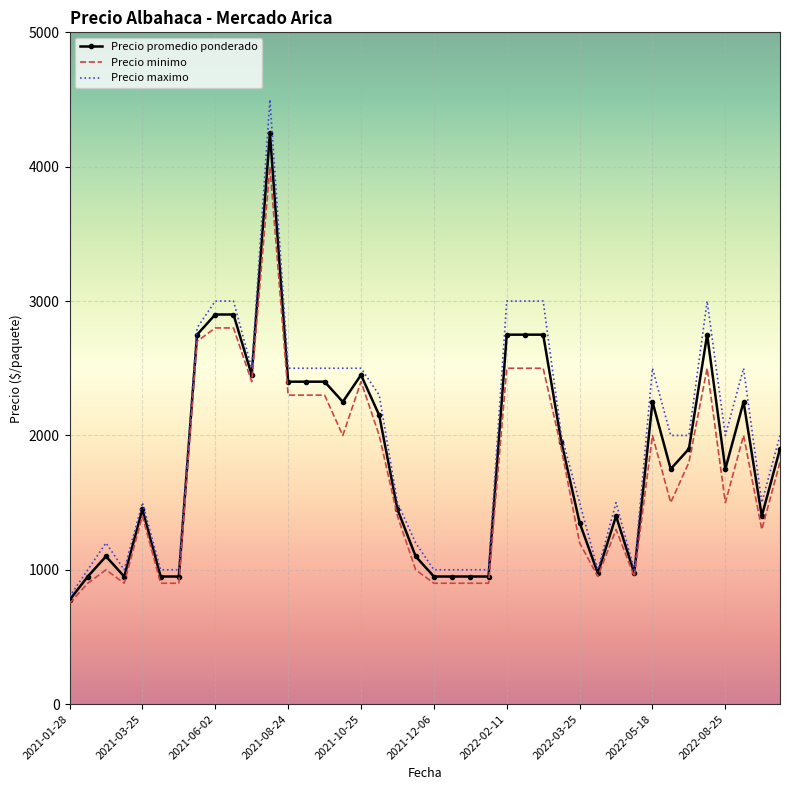

Rank the series by their maximum value, from lowest to highest.

Precio minimo, Precio promedio ponderado, Precio maximo